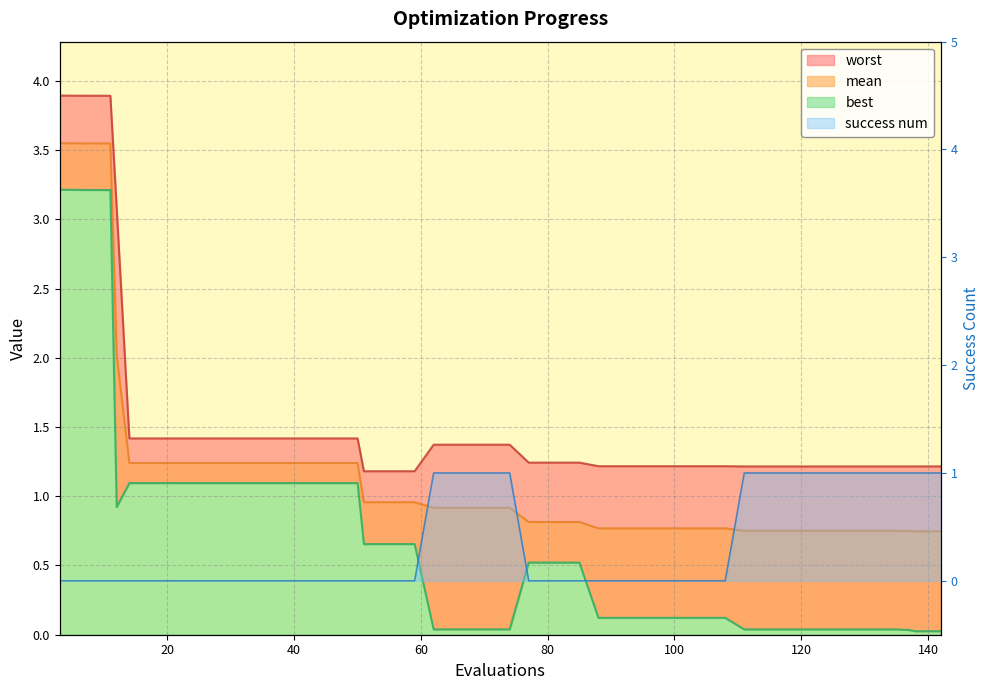

List the labels in order of success num value, largest first.

62, 66, 70, 74, 111, 115, 119, 123, 127, 131, 135, 137, 138, 142, 3, 7, 11, 12, 14, 18, 22, 26, 30, 34, 38, 42, 46, 50, 51, 55, 59, 77, 81, 85, 88, 92, 96, 100, 104, 108